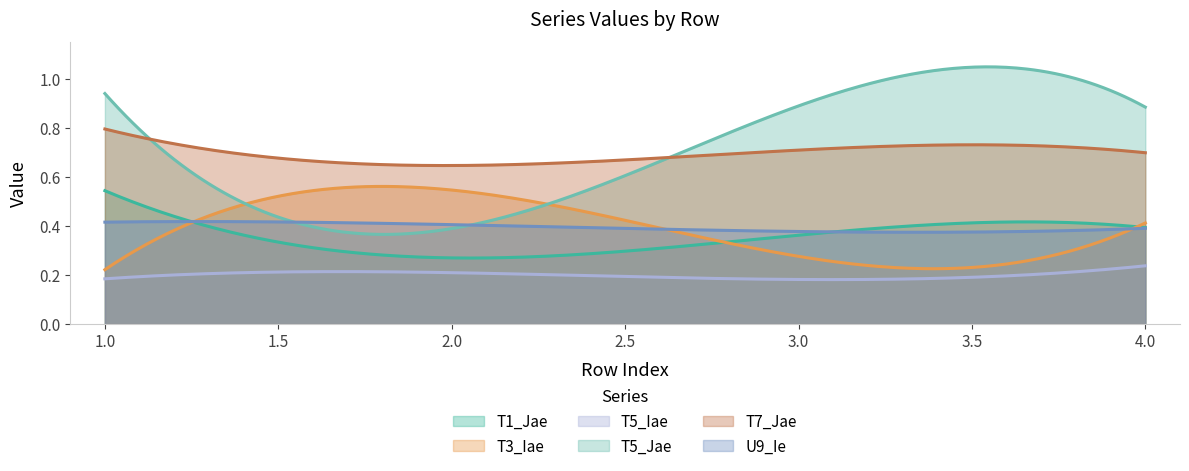

What value does the U9_Ie series have at 4?

0.4